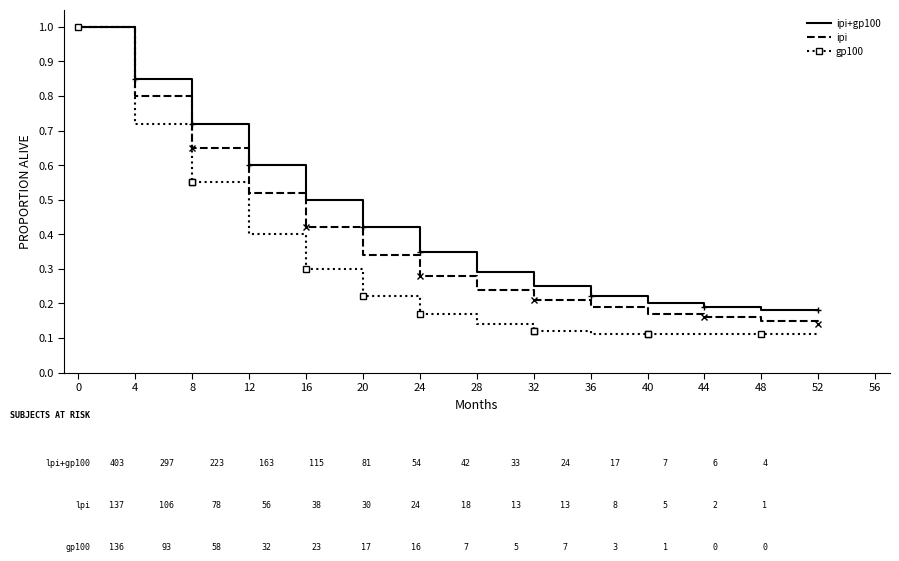

Where is ipi+gp100 nearest to the value 0?

48